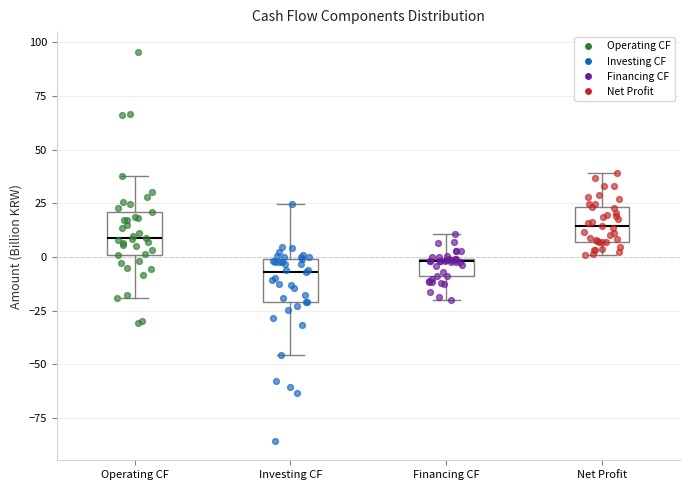

Where does the upper whisker of the box for Financing CF end on the y-axis? The values are not printed on the chart, so give them approximately, as read against the axis.

10